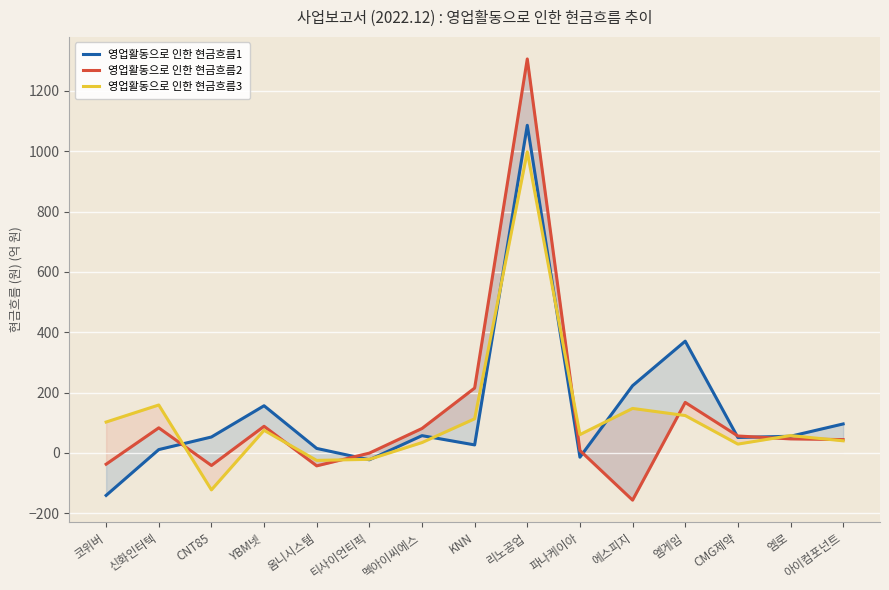

How many values in the 영업활동으로 인한 현금흐름3 series exceed 60?

8